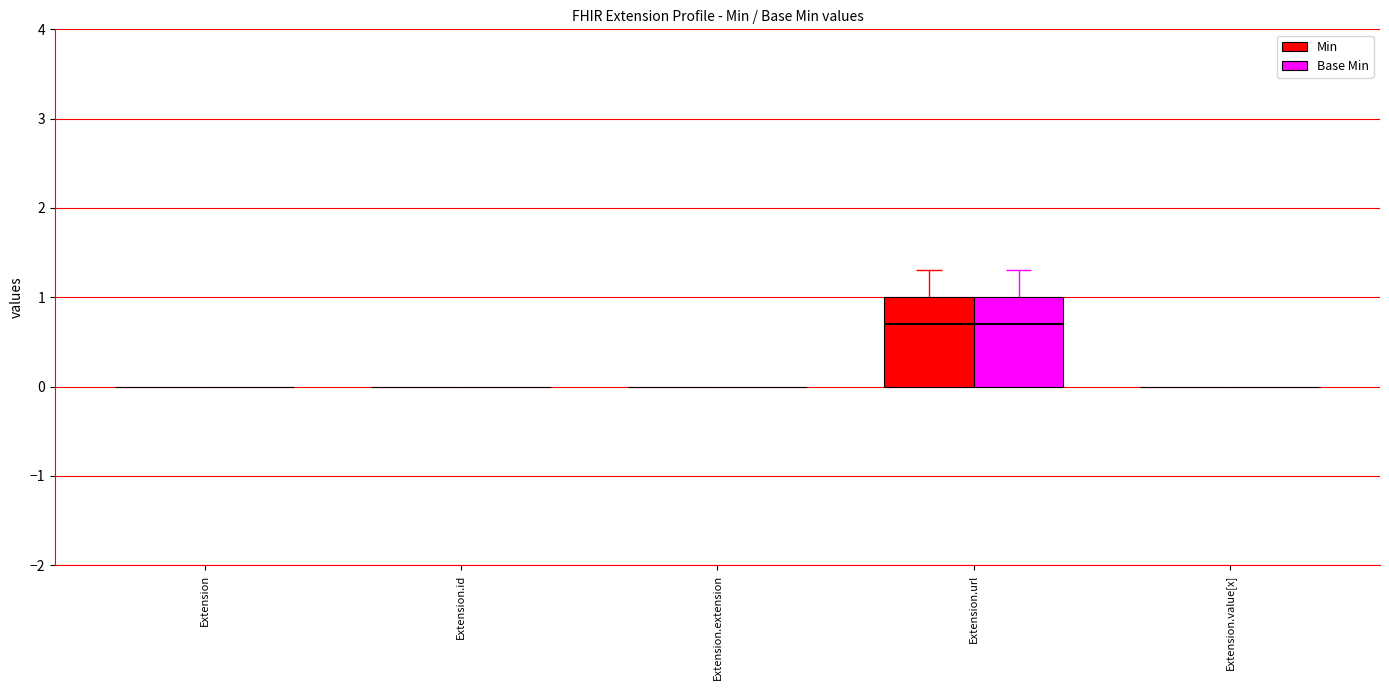

How many Base Min values are between 0 and 1?

5